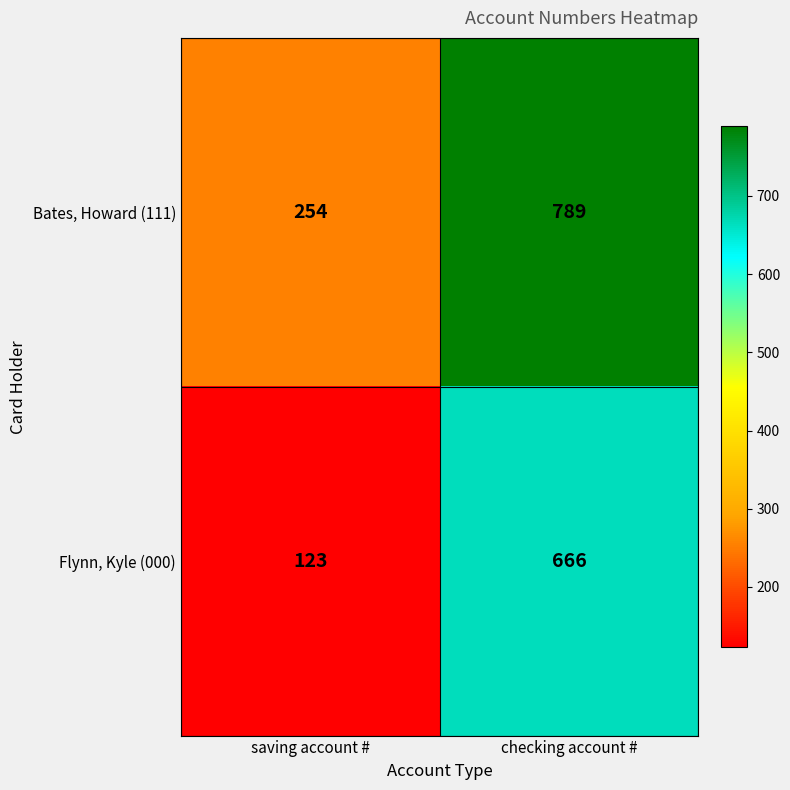

True or false: Flynn, Kyle (000) has a value of 123 at saving account #.

True